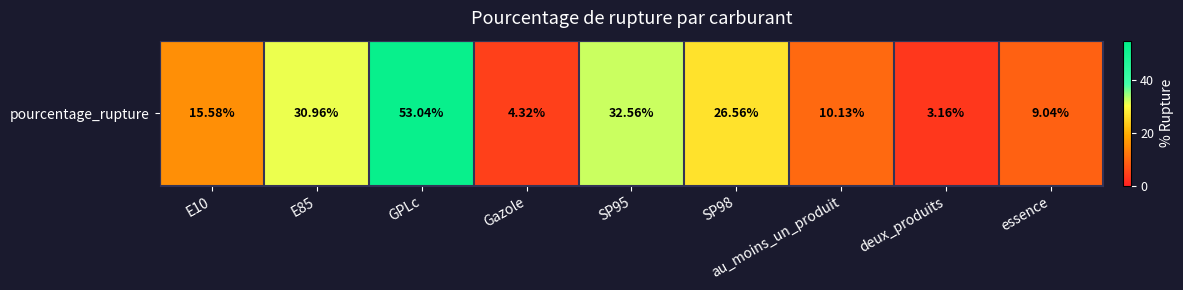

What is the smallest value displayed?

3.2